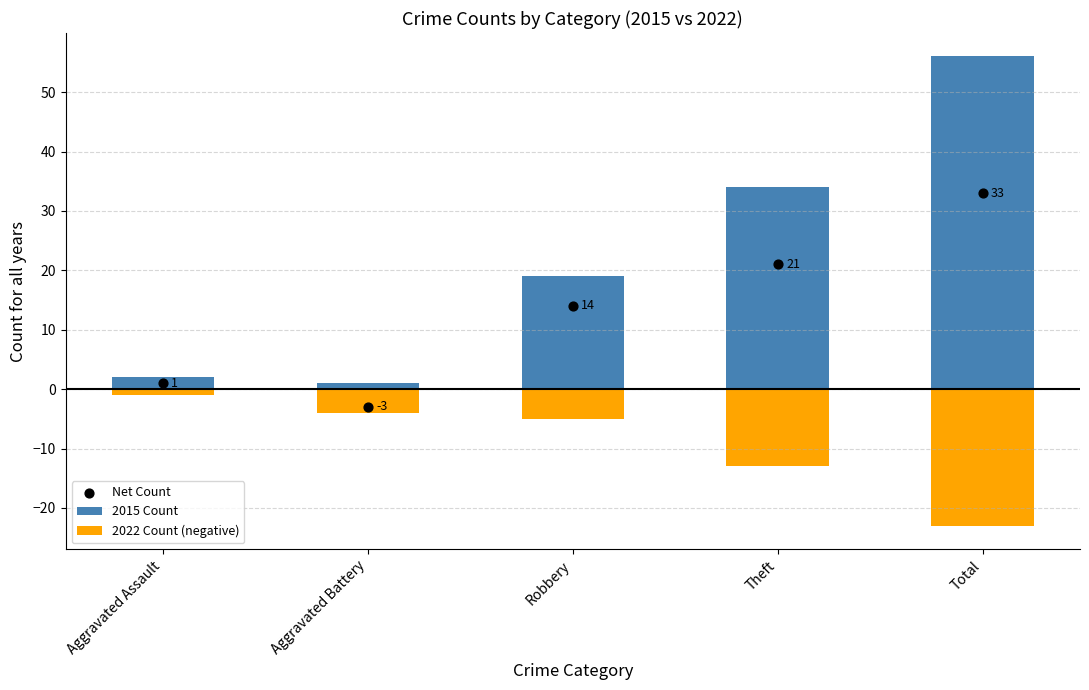

What is the total value across all series at Robbery?

28